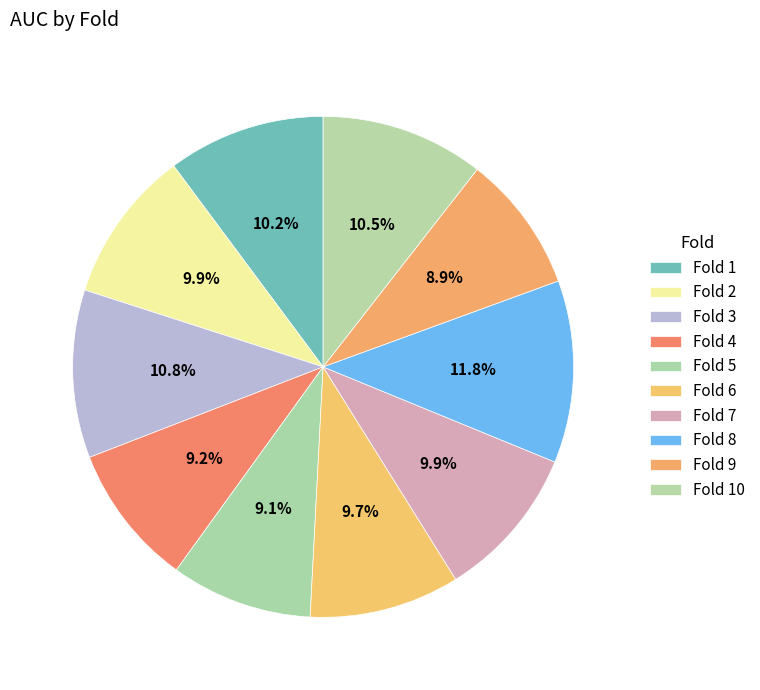

Is there a majority slice in this chart?

No